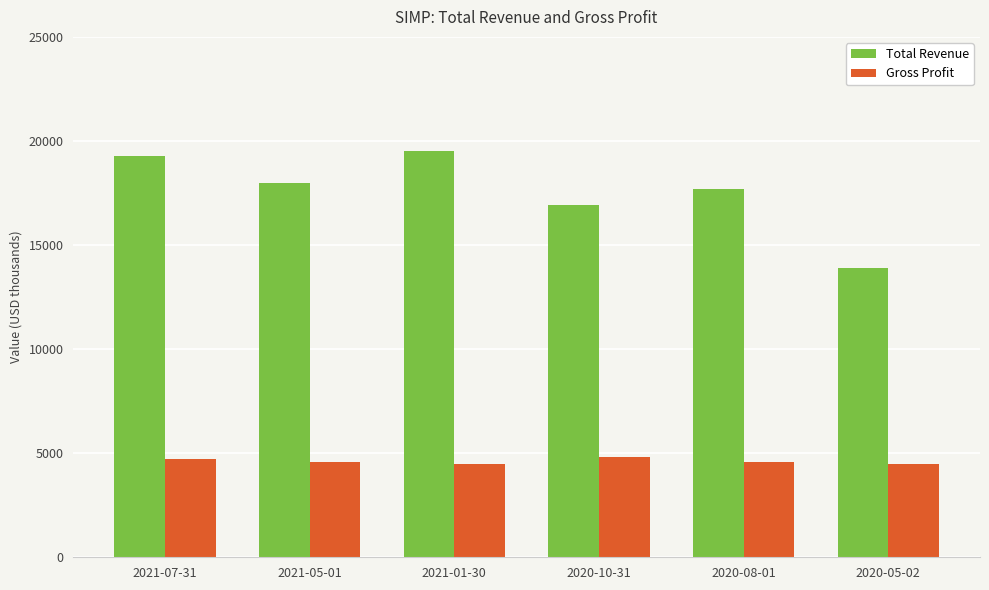

Where does the Total Revenue series first go above 18000?

2021-07-31